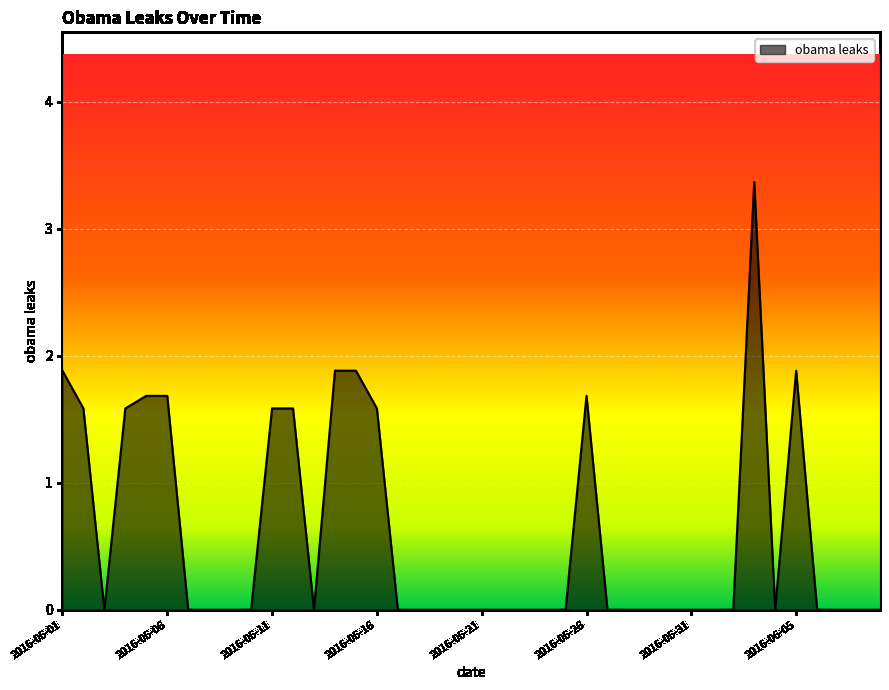

What is the difference between the maximum and minimum values?

3.4